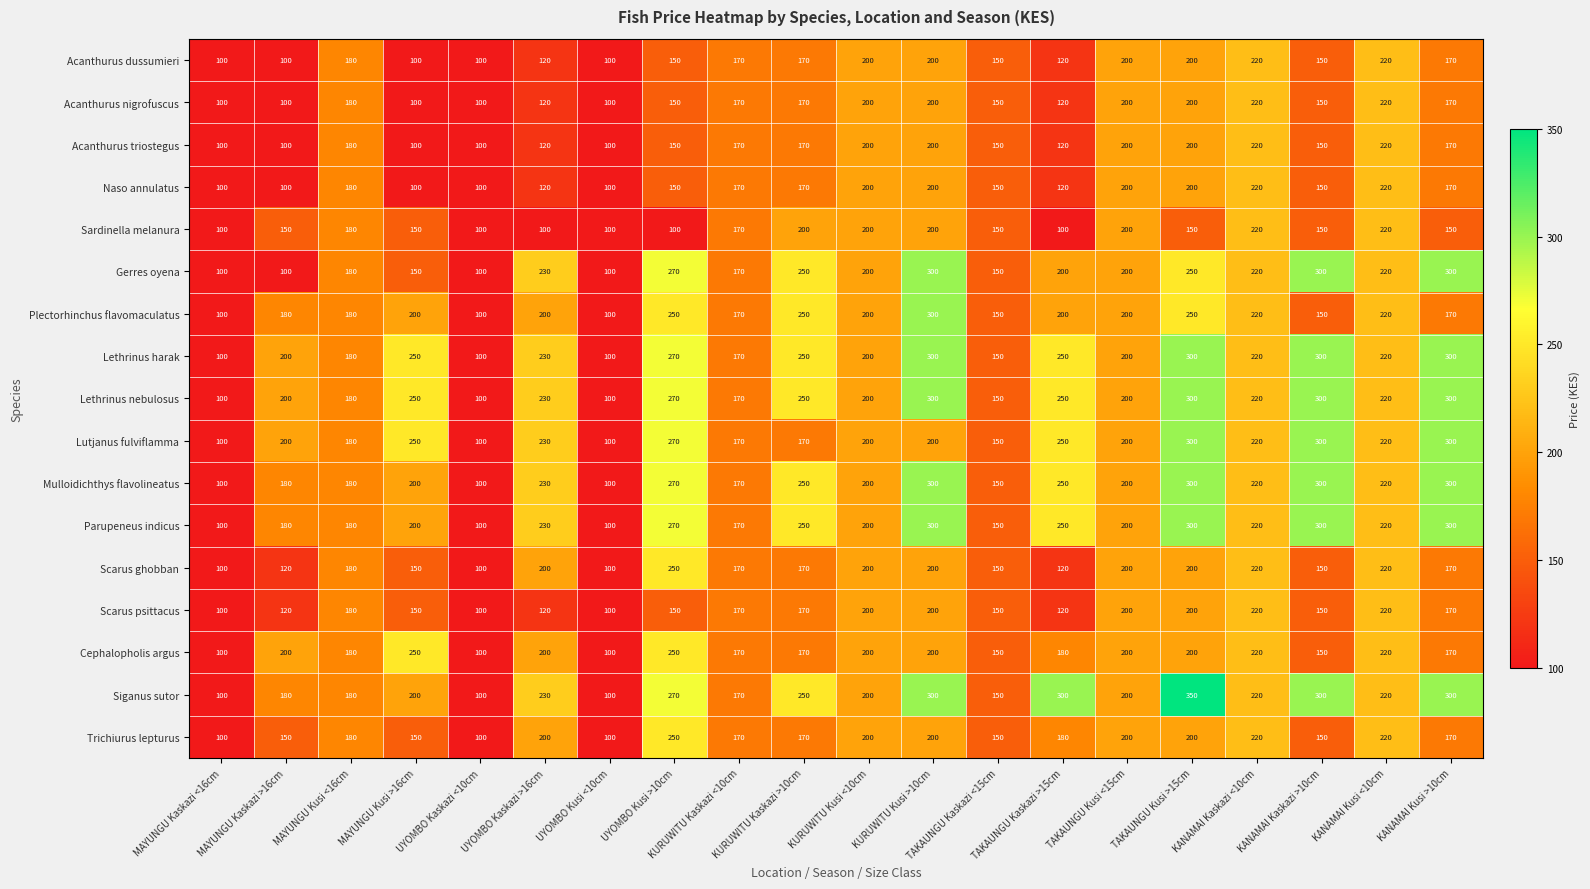

The Siganus sutor series shows 168 at KURUWITU Kaskazi >10cm. True or false?

False